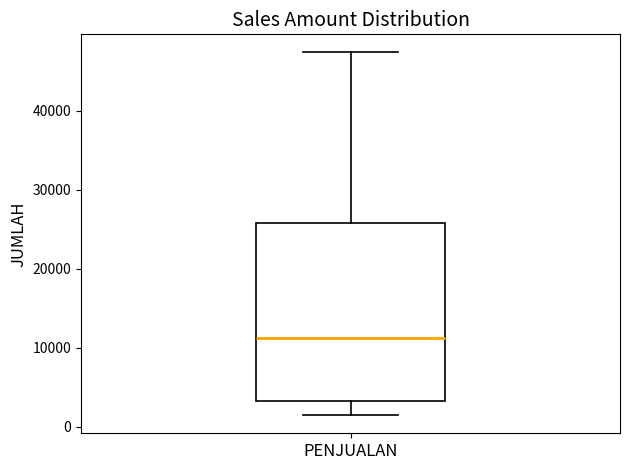

Where does the upper whisker of the box for PENJUALAN end on the y-axis? The values are not printed on the chart, so give them approximately, as read against the axis.

47000